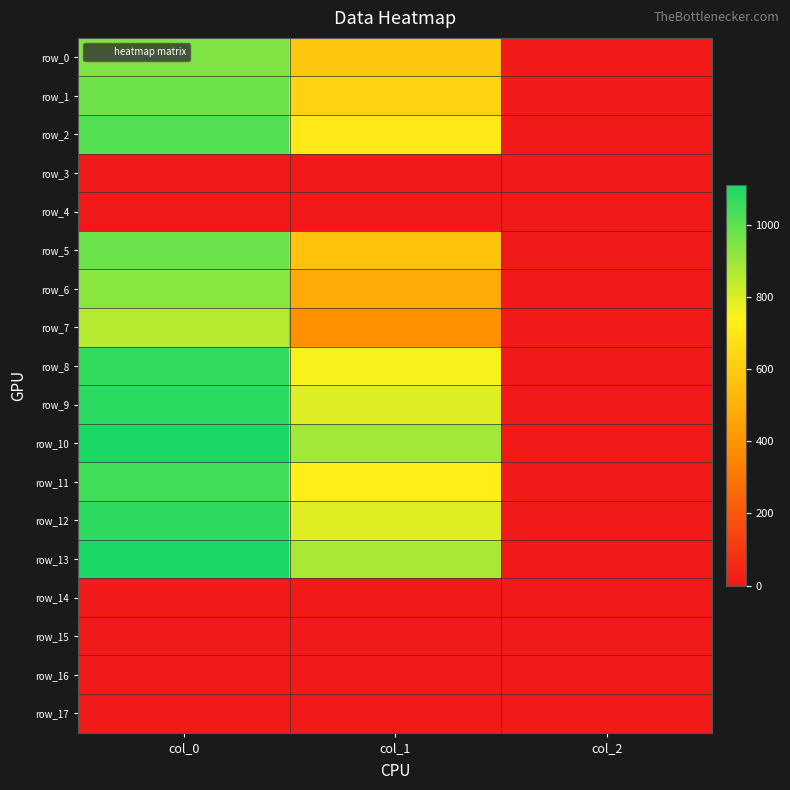

True or false: row_2 has a value of 299.2 at col_1.

False